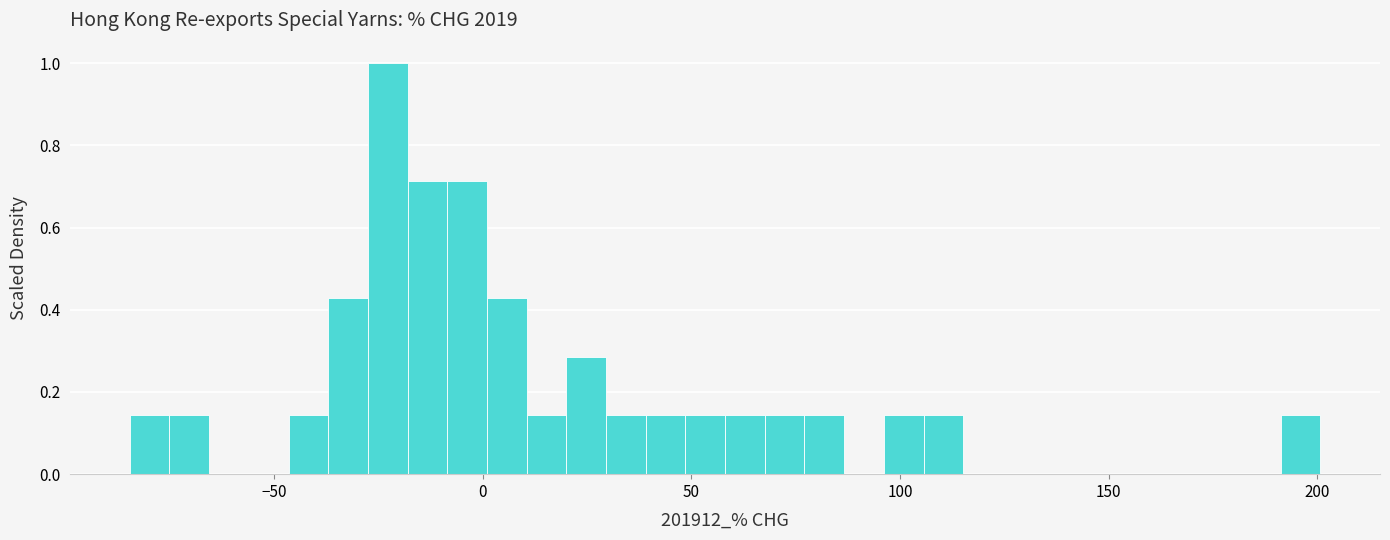

Read against the x-axis, roughly where is the centre of the tallest bar?

-25